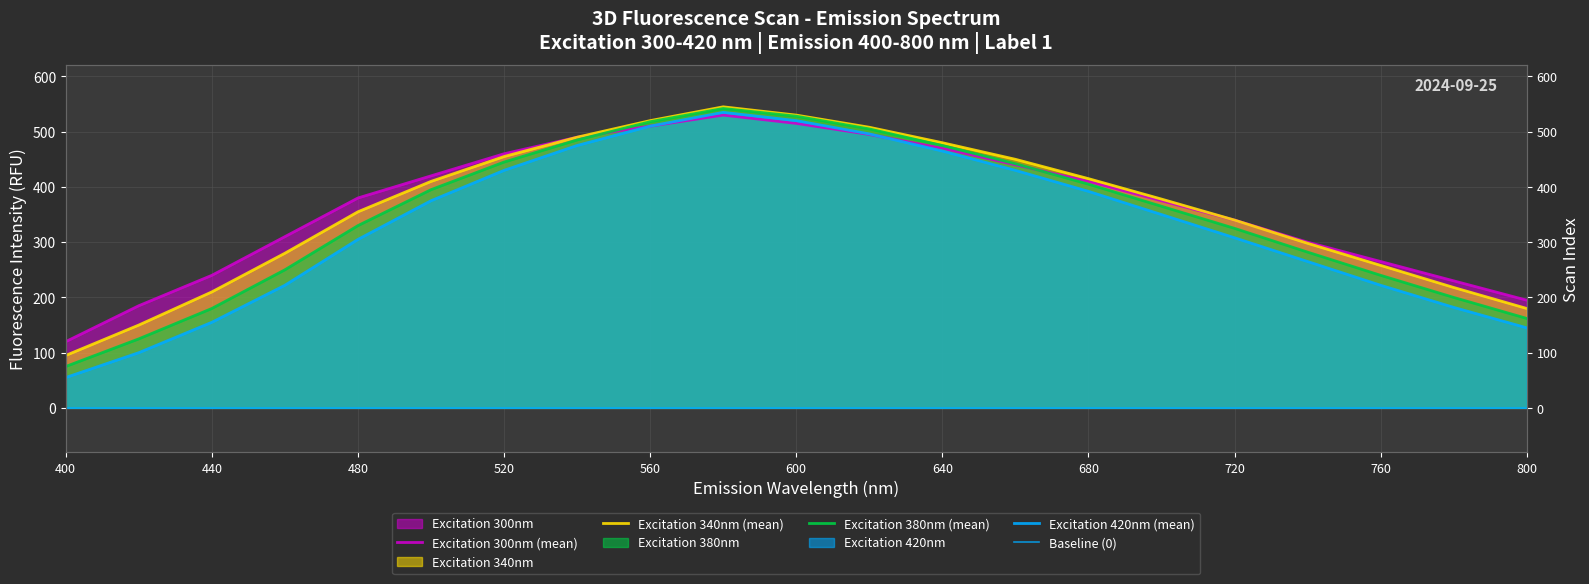

Between which two adjacent categories do Excitation 380nm and Excitation 300nm first intersect?

540 and 560